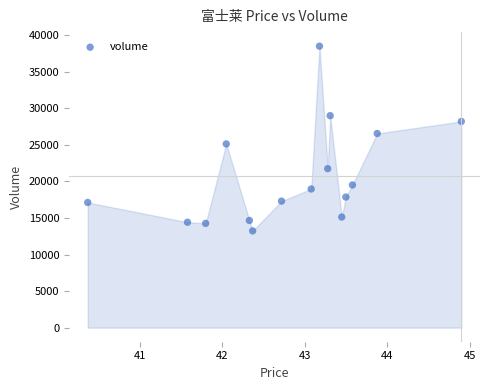

What is the range of Y values (max minus min)?

25255